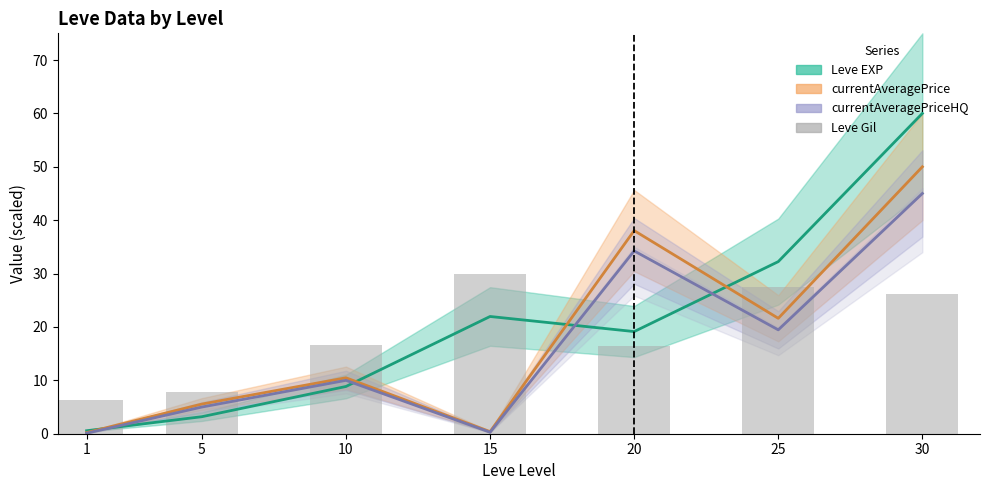

True or false: the data shows 6.4 at 1.

True